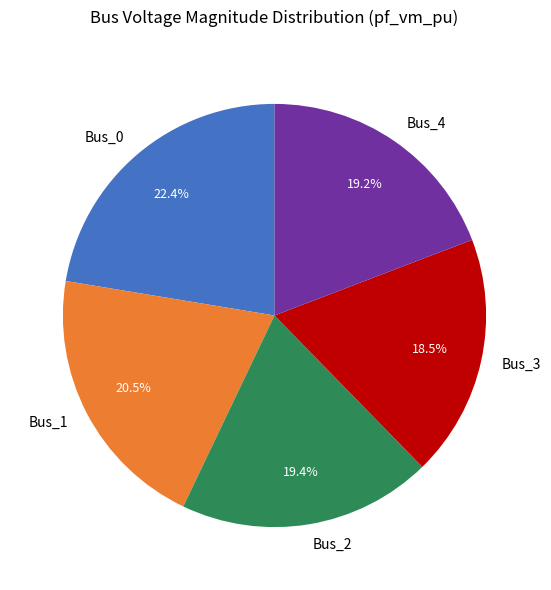

To the nearest percent, what is the average slice percentage?

20%